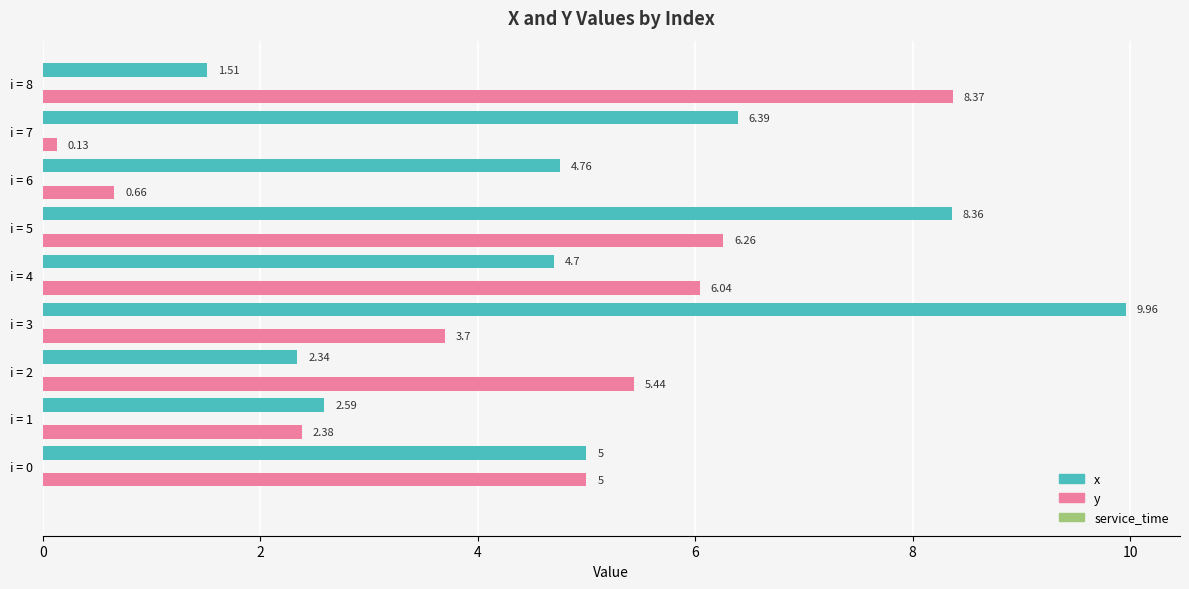

What is the sum of the x values at i = 7 and i = 2?

8.7